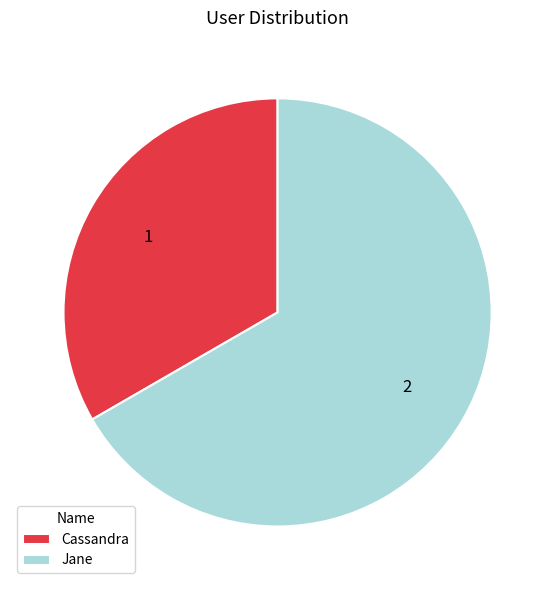

Approximately how many times larger is the value at Cassandra compared to Jane?

0.5